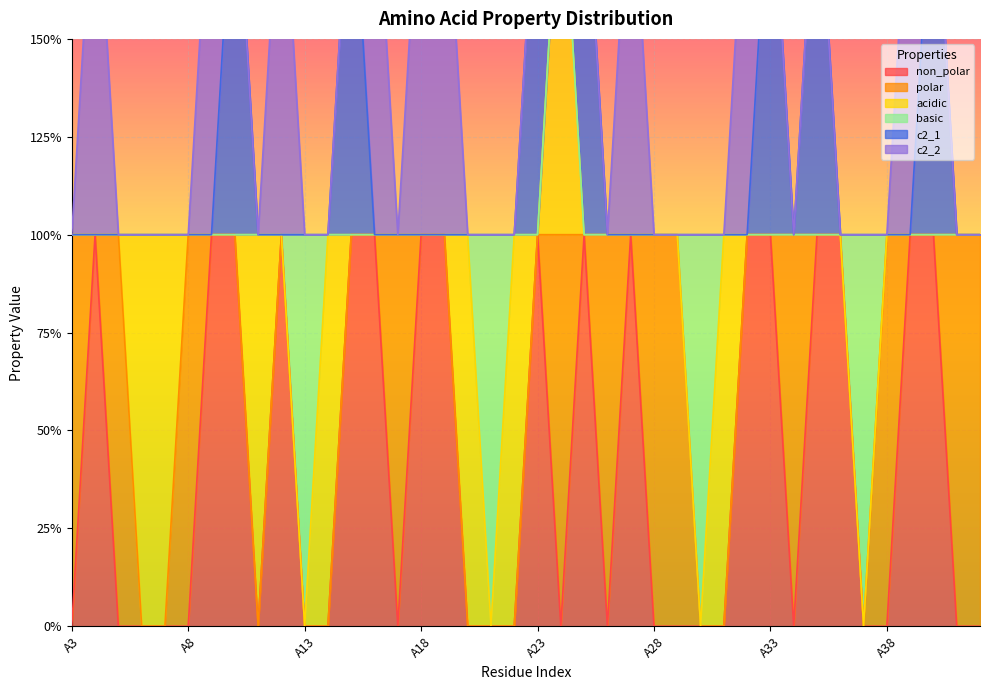

Which series has the largest range (max minus min)?

non_polar